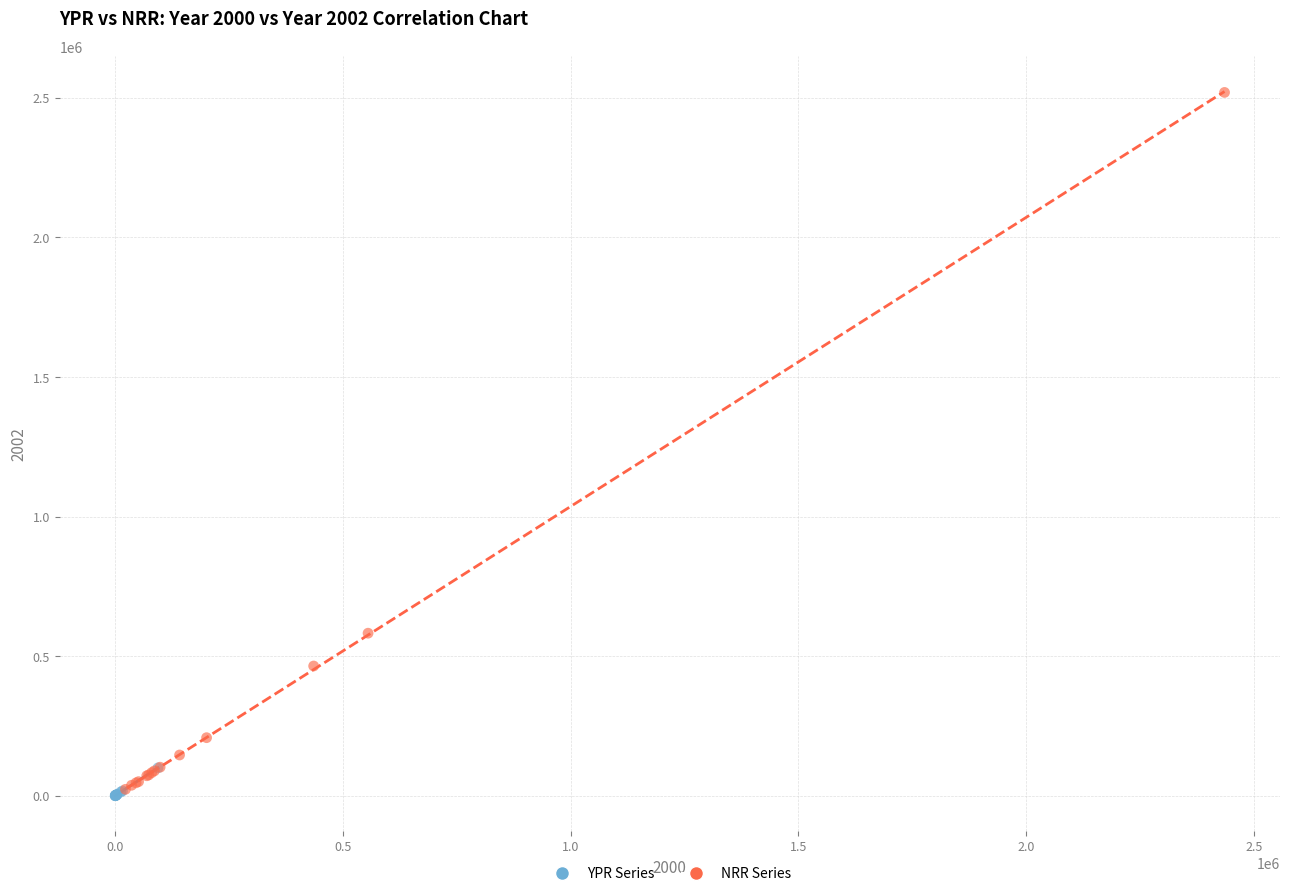

Which series contains the highest Y value?

NRR Series